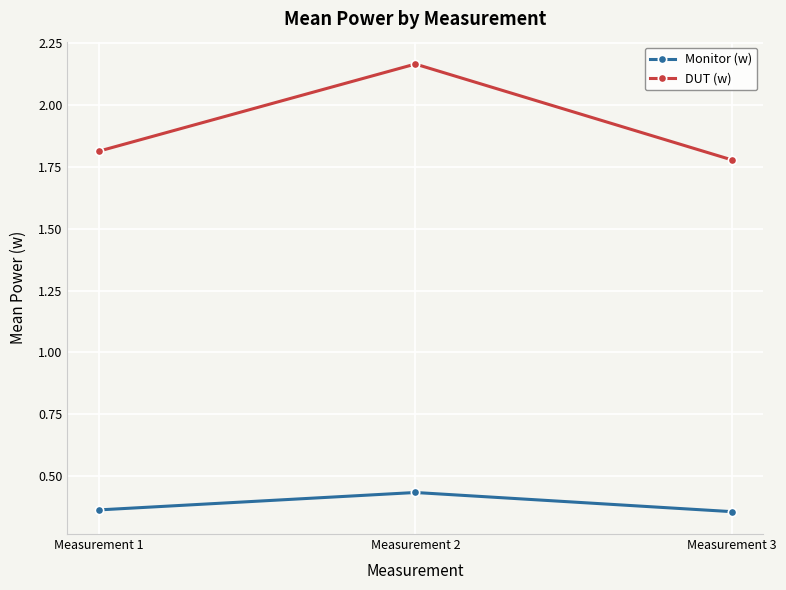

At which category is the sum across all series the highest?

Measurement 2